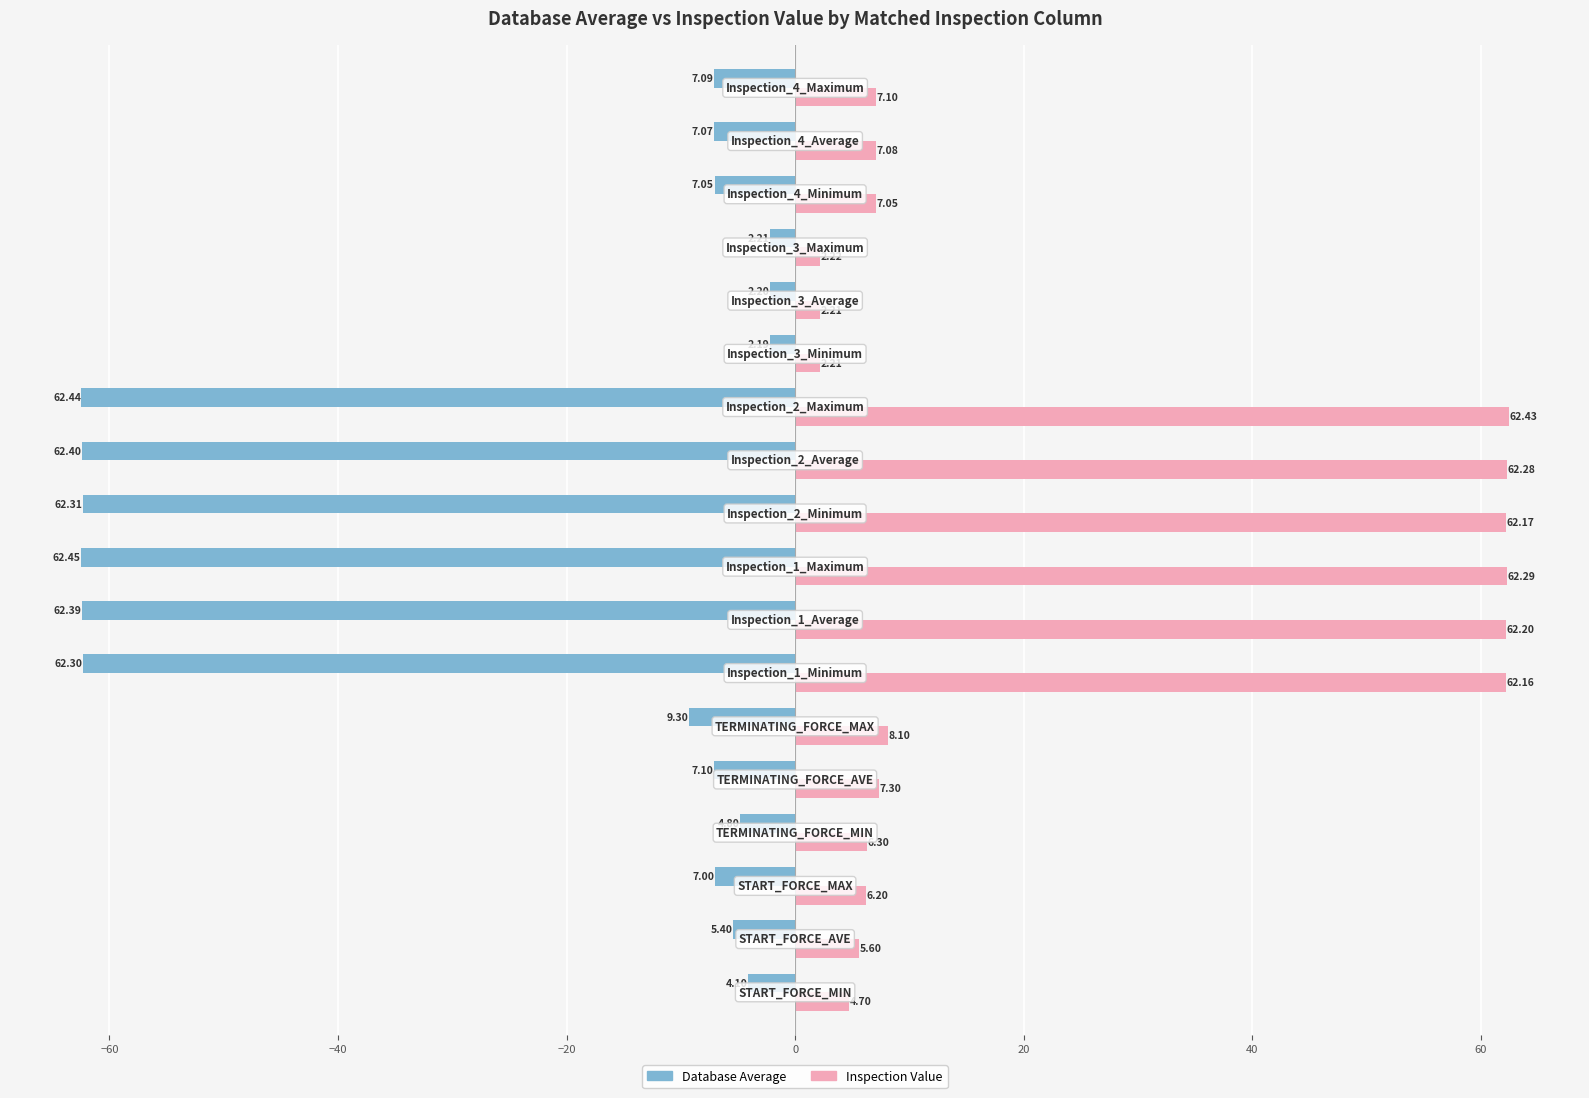

What is the smallest value displayed?

-62.5